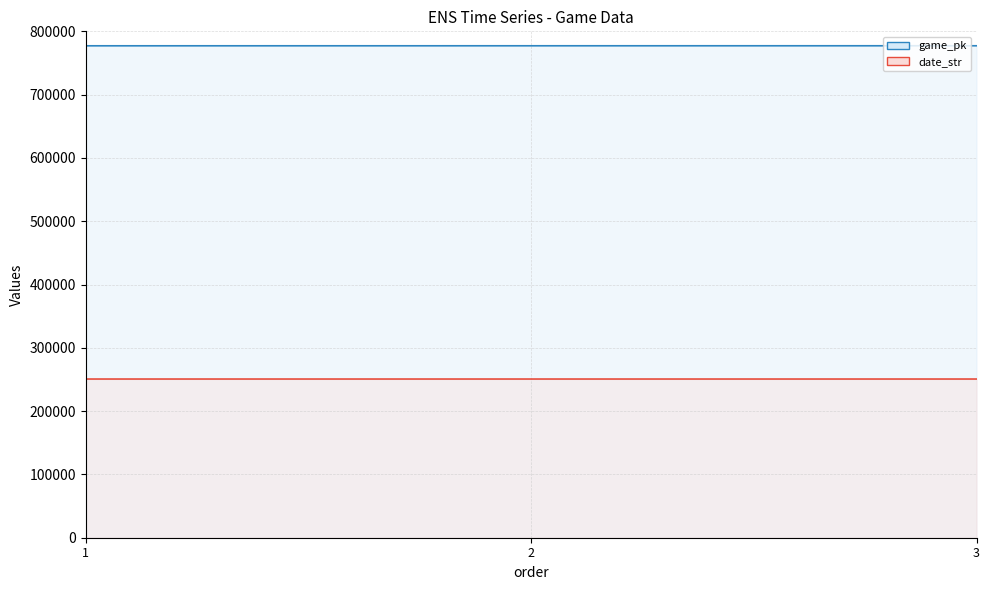

Does the chart have visible grid lines?

Yes